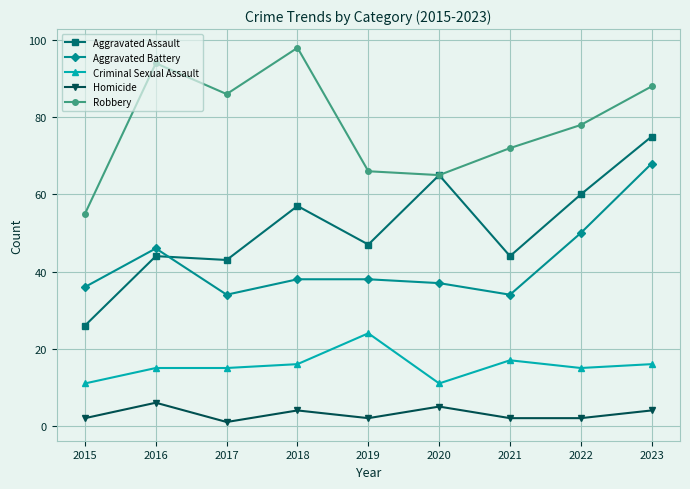

Which series has the largest total across all categories?

Robbery